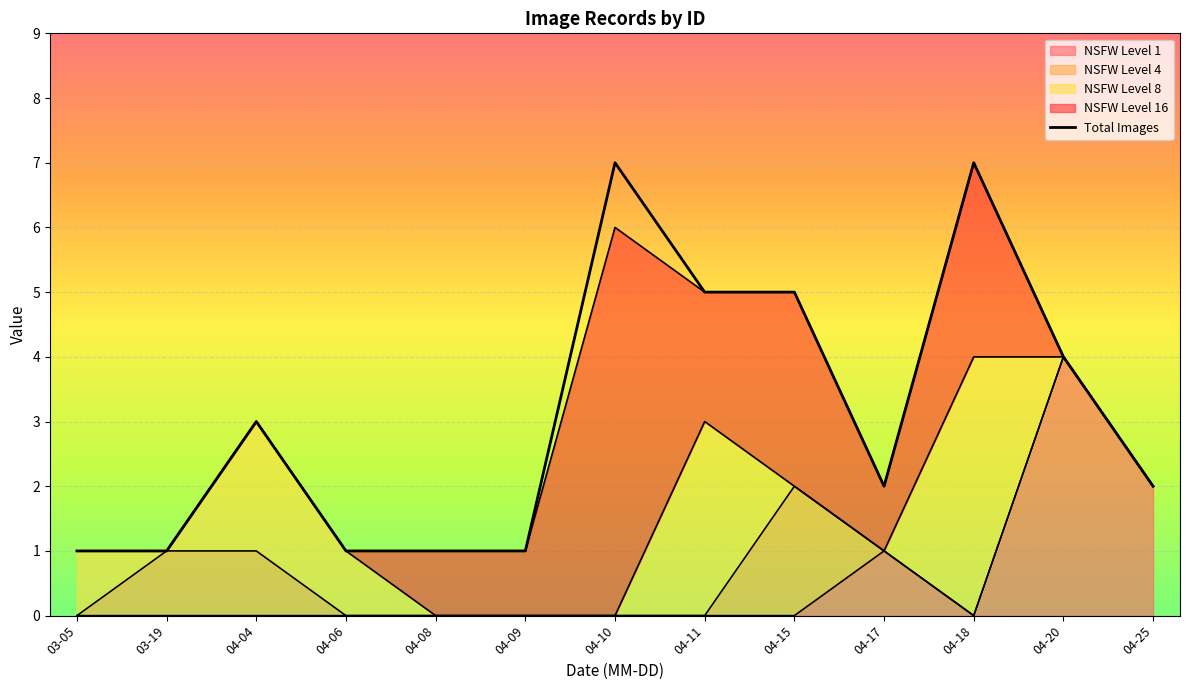

List the labels in order of value, largest first.

04-10, 04-18, 04-11, 04-15, 04-20, 04-04, 04-17, 04-25, 03-05, 03-19, 04-06, 04-08, 04-09